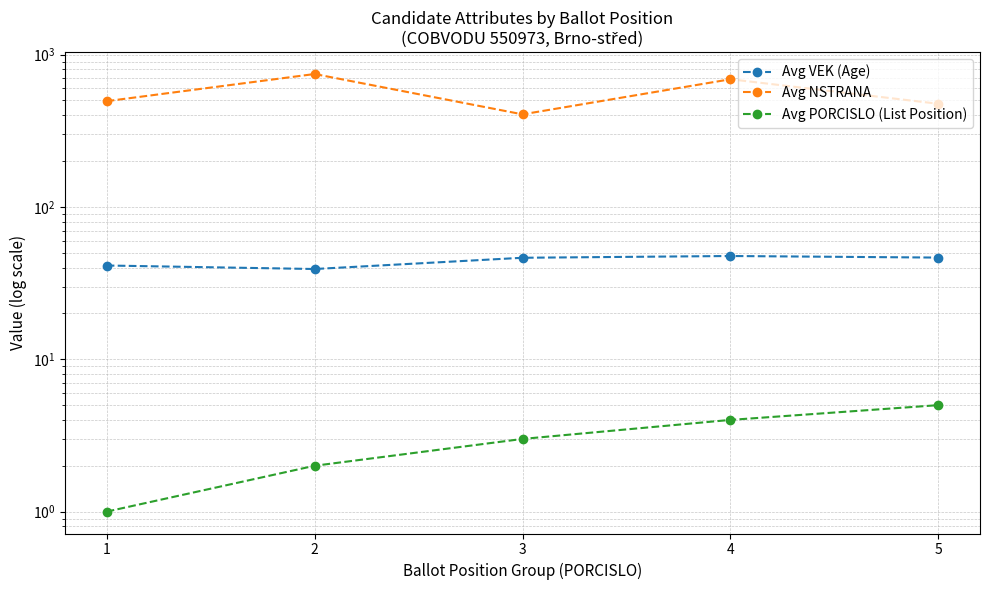

Which series has the largest total across all categories?

Avg NSTRANA